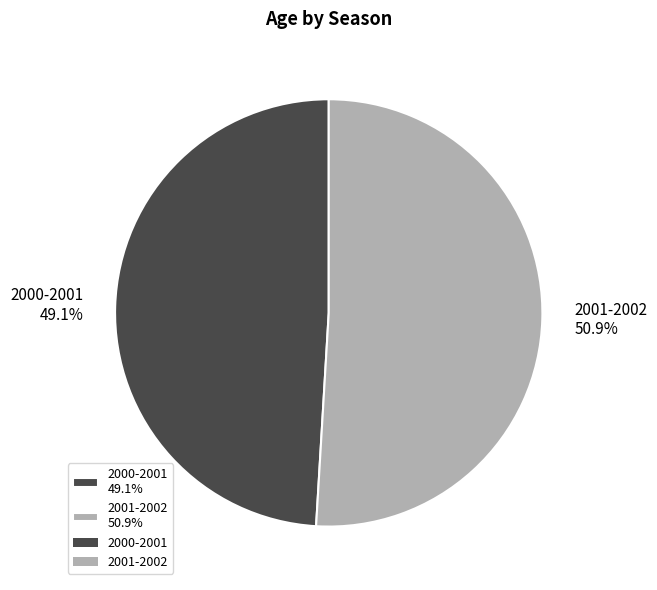

To the nearest percent, what portion does 2001-2002 represent?

51%